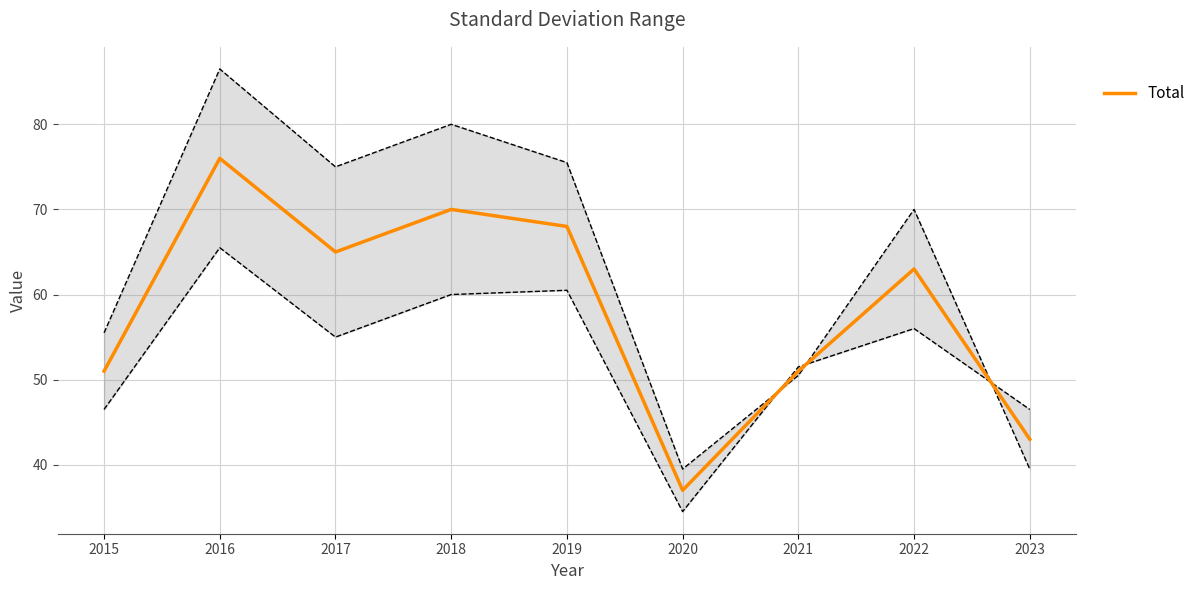

List the labels in order of value, largest first.

2016, 2018, 2019, 2017, 2022, 2015, 2021, 2023, 2020